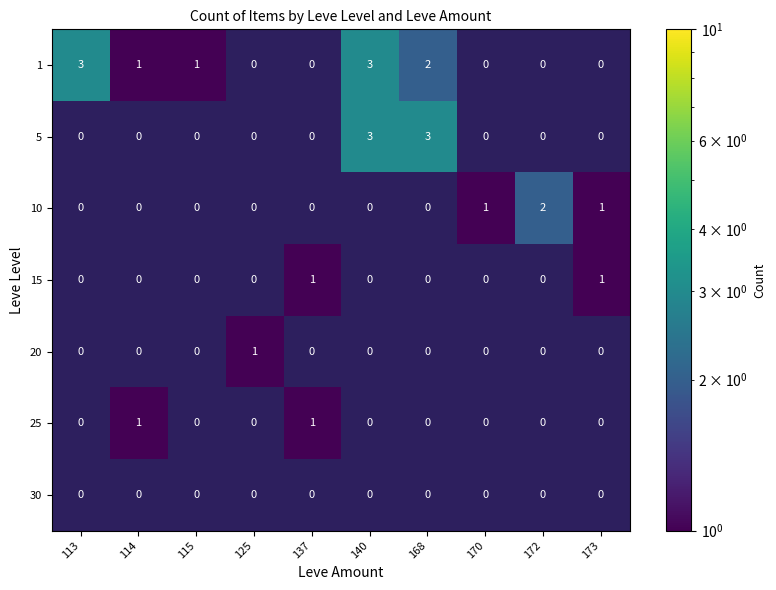

True or false: 1 has a value of 5 at 140.

False